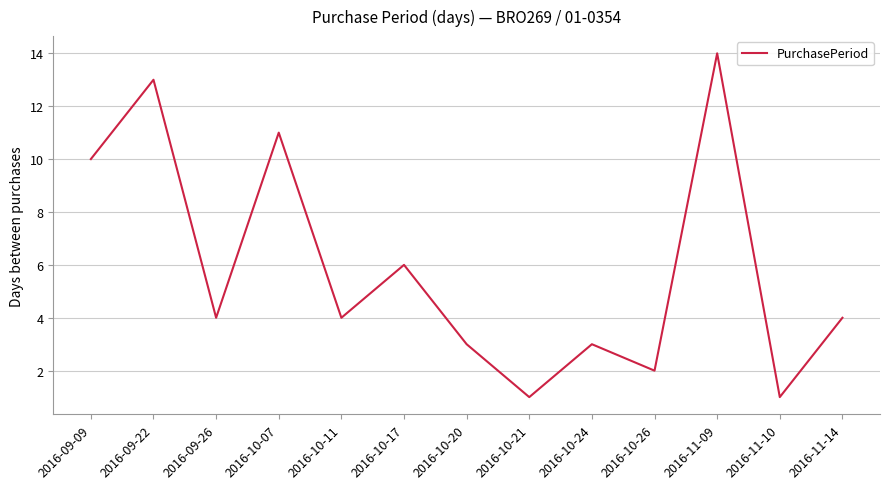

The chart shows a value of 4 at 2016-09-26. True or false?

True